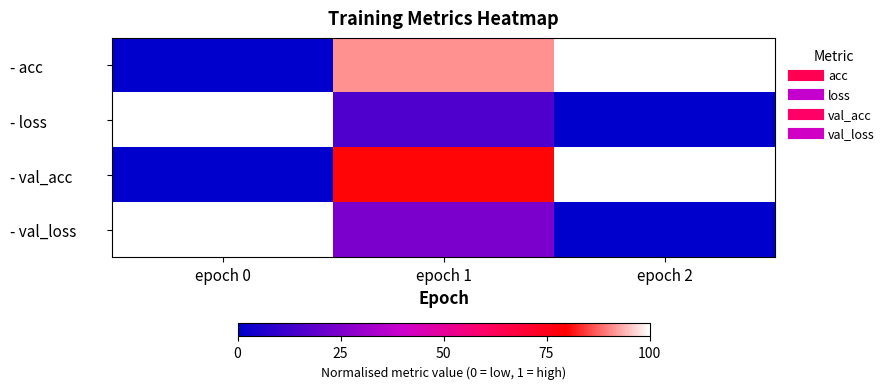

Reading left to right, list all the values displayed in this chart.

- acc: epoch 0=0.0	epoch 1=0.9	epoch 2=1.0
- loss: epoch 0=1.0	epoch 1=0.2	epoch 2=0.0
- val_acc: epoch 0=0.0	epoch 1=0.8	epoch 2=1.0
- val_loss: epoch 0=1.0	epoch 1=0.2	epoch 2=0.0